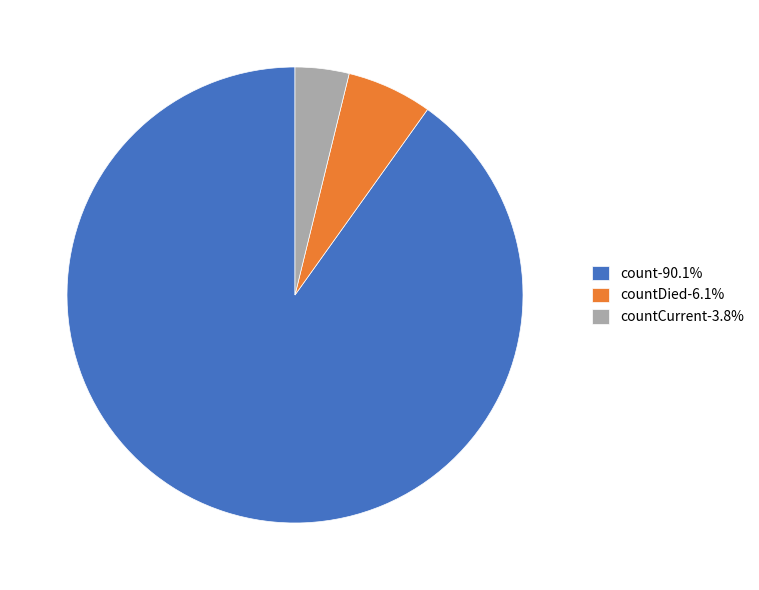

Do countDied-6.1% and countCurrent-3.8% together represent more than half of the pie?

No